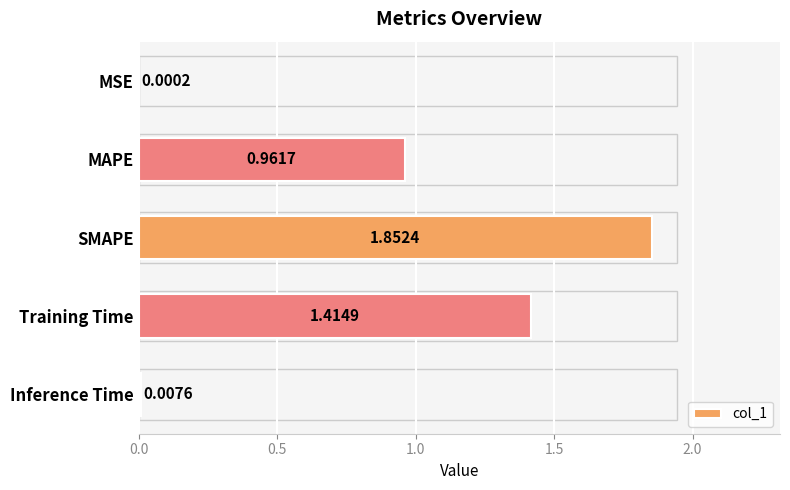

How many series are shown in this chart?

1